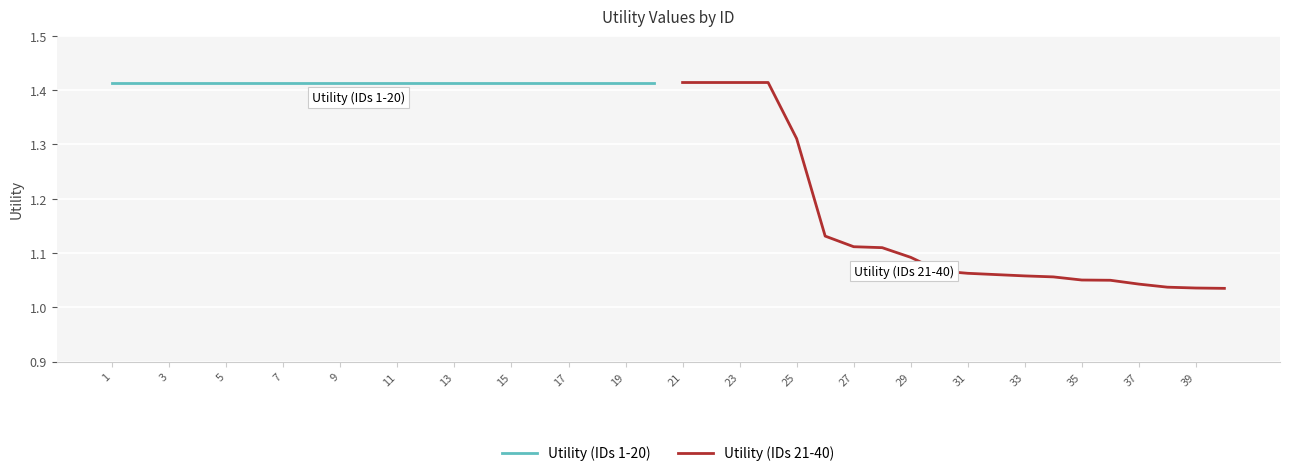

What is the sum of all Utility (IDs 21-40) values?

23.0